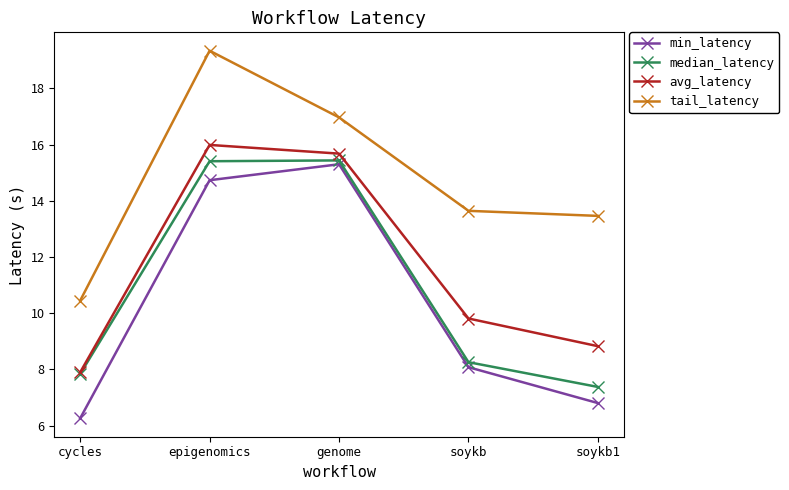

What is the label of the 4th point from the left?

soykb